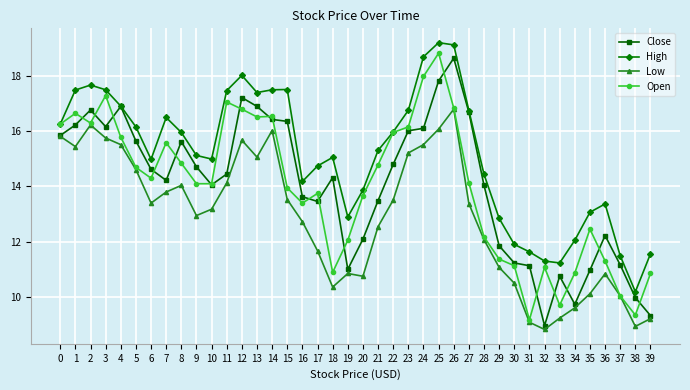

The High series shows 8.8 at 15. True or false?

False